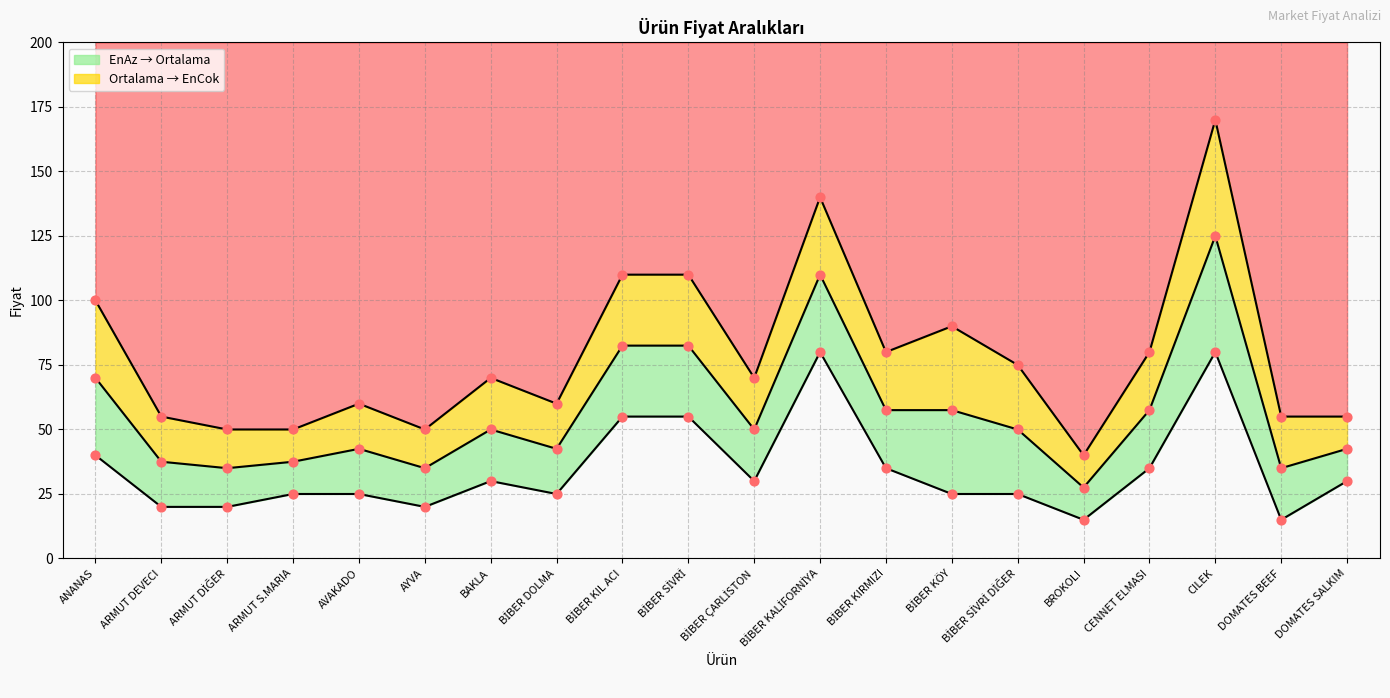

Which series has the widest spread of Y values?

EnCok Points